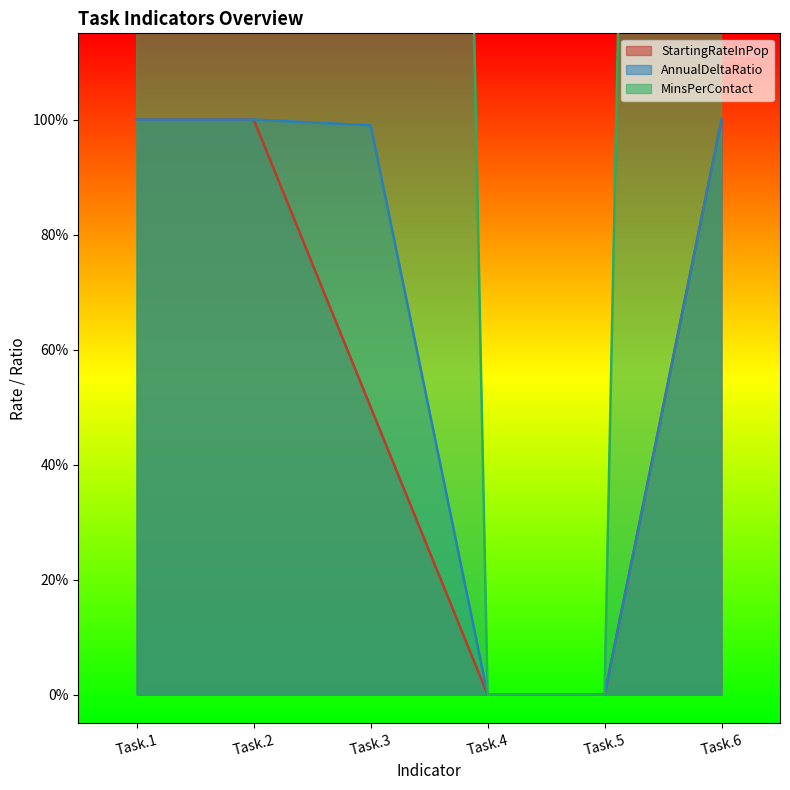

What are all the series names shown in the legend?

StartingRateInPop, AnnualDeltaRatio, MinsPerContact